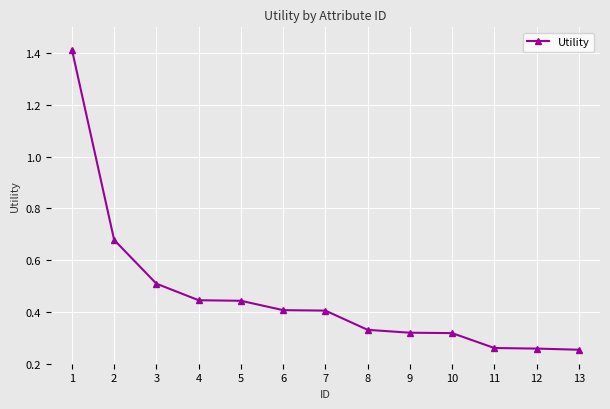

True or false: the data shows 0.6 at 4.

False